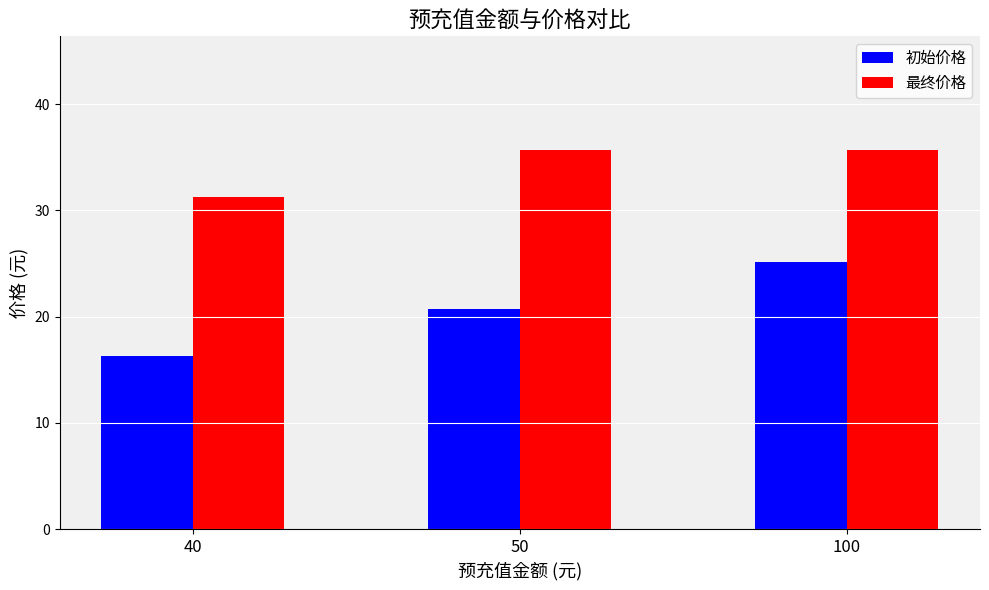

Which series has the largest range (max minus min)?

初始价格